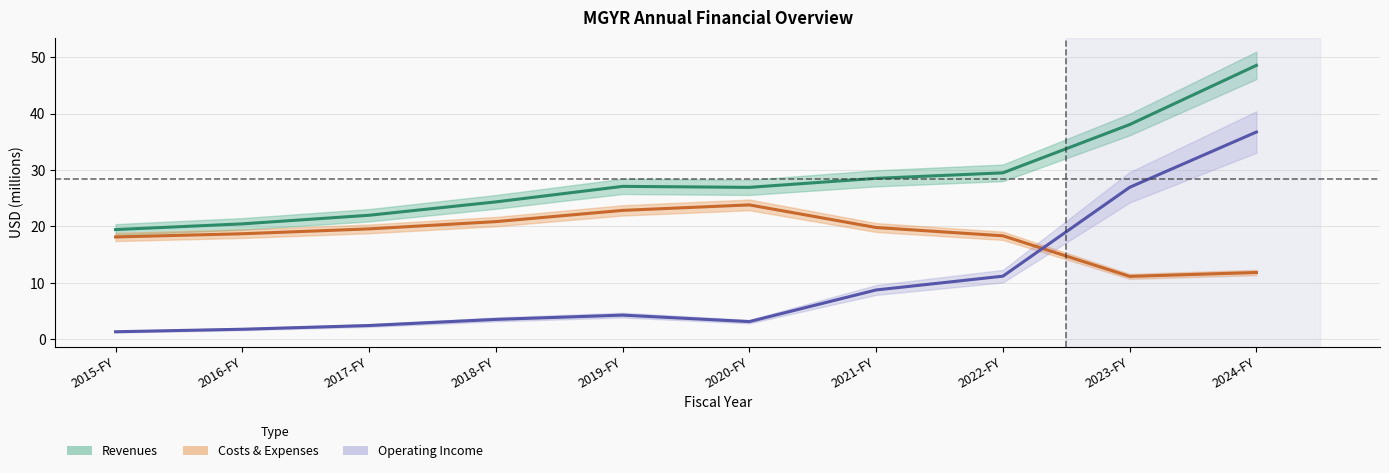

Reading left to right, extract all data points from this chart.

Revenues: 2015-FY=19.4	2016-FY=20.5	2017-FY=22.0	2018-FY=24.4	2019-FY=27.1	2020-FY=26.9	2021-FY=28.5	2022-FY=29.5	2023-FY=38.1	2024-FY=48.6
Costs & Expenses: 2015-FY=18.1	2016-FY=18.7	2017-FY=19.6	2018-FY=20.8	2019-FY=22.8	2020-FY=23.8	2021-FY=19.8	2022-FY=18.3	2023-FY=11.1	2024-FY=11.8
Operating Income: 2015-FY=1.3	2016-FY=1.8	2017-FY=2.4	2018-FY=3.5	2019-FY=4.3	2020-FY=3.1	2021-FY=8.7	2022-FY=11.2	2023-FY=26.9	2024-FY=36.7